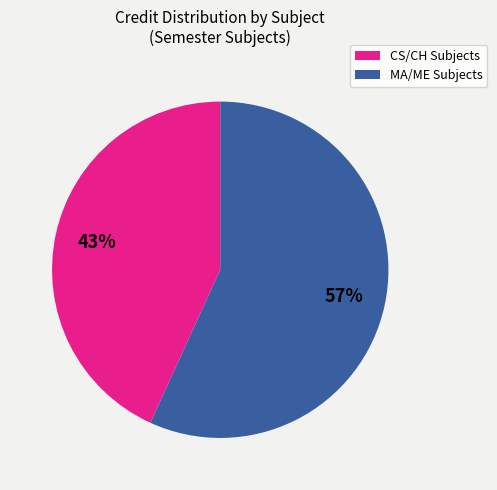

Is there any slice that represents more than half of the pie?

Yes